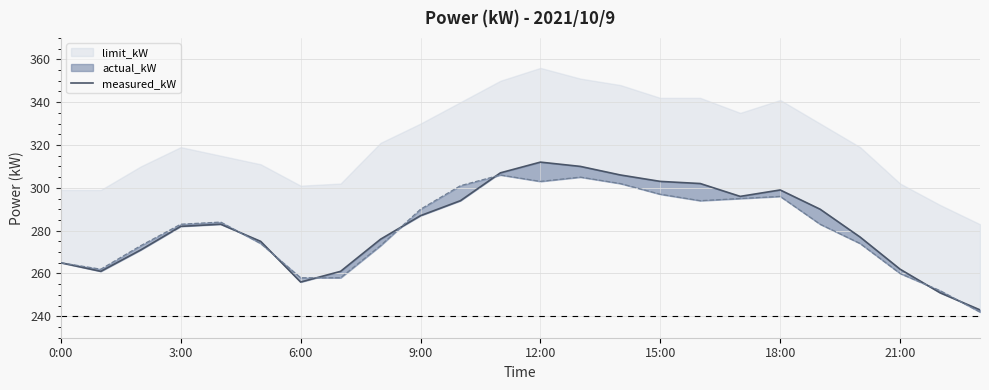

Is it true that the value at 3:00 is 72?

False